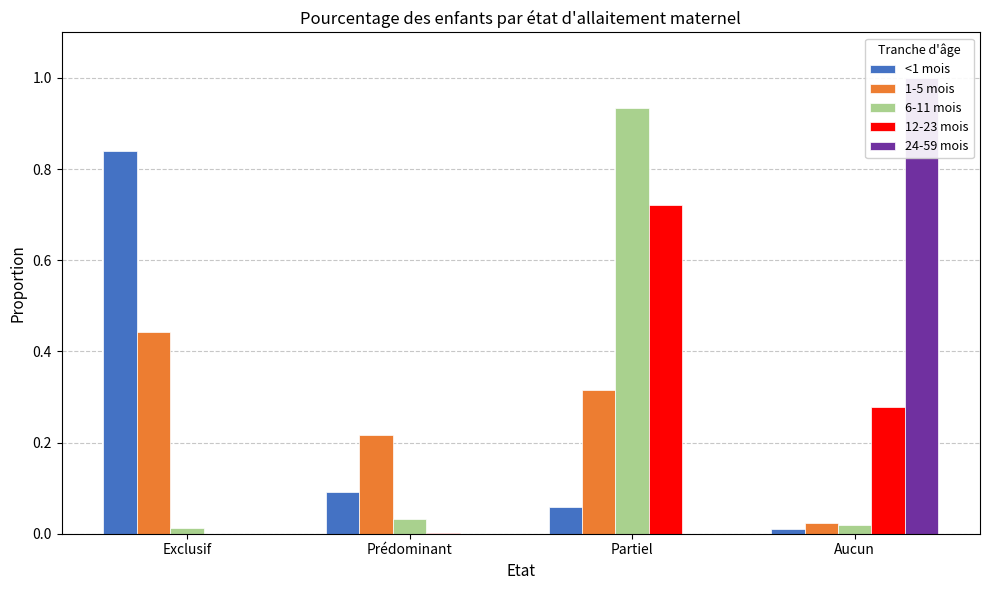

What is the label of the 1st bar from the left?

Exclusif